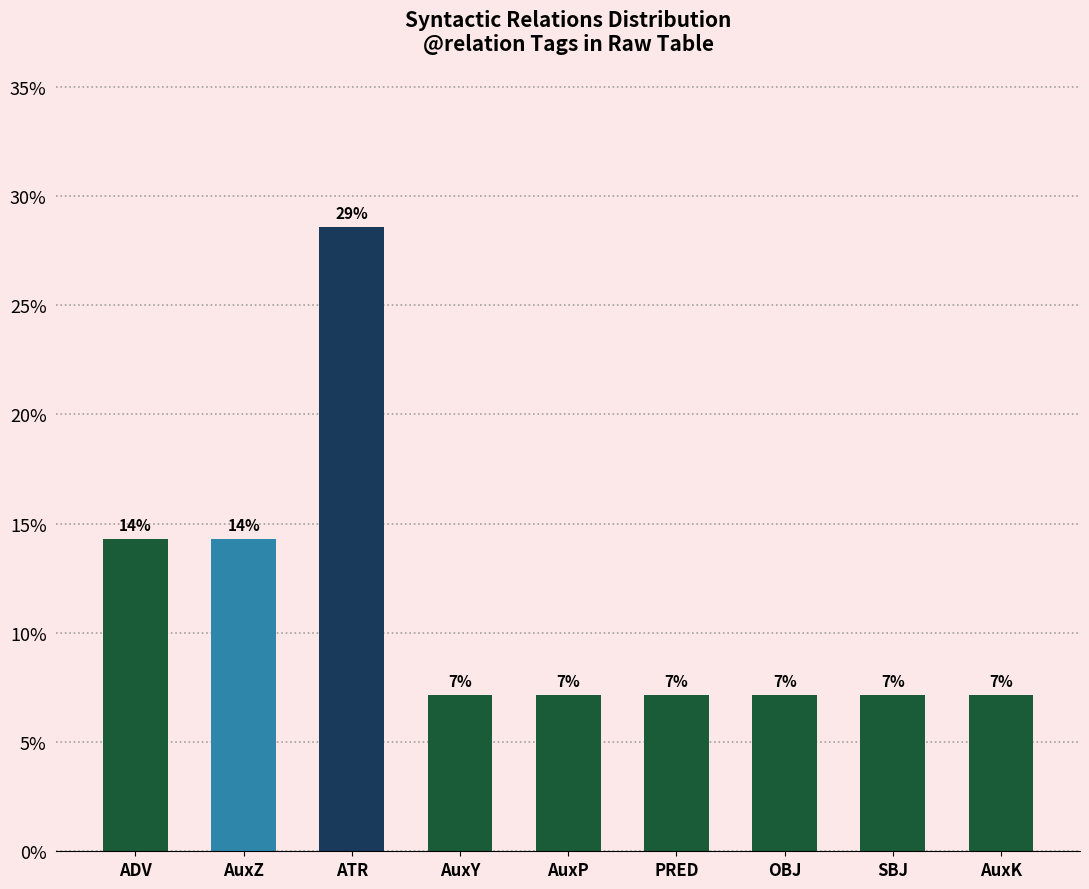

What position from the left is AuxK?

9